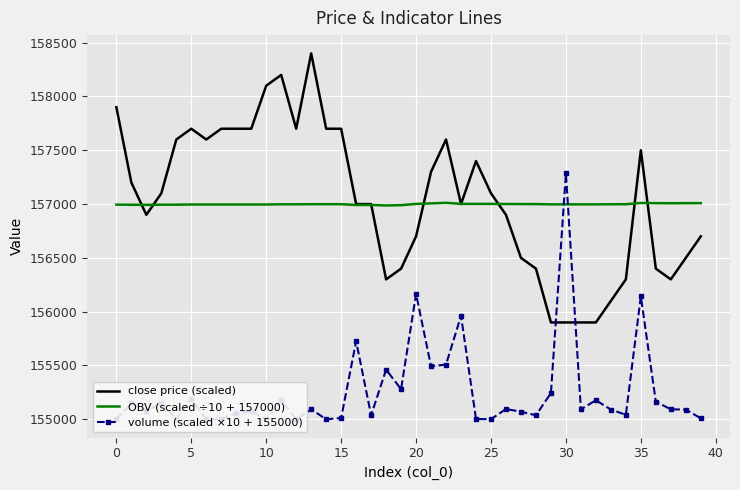

What is the average value of the close price (scaled) series?

157047.5